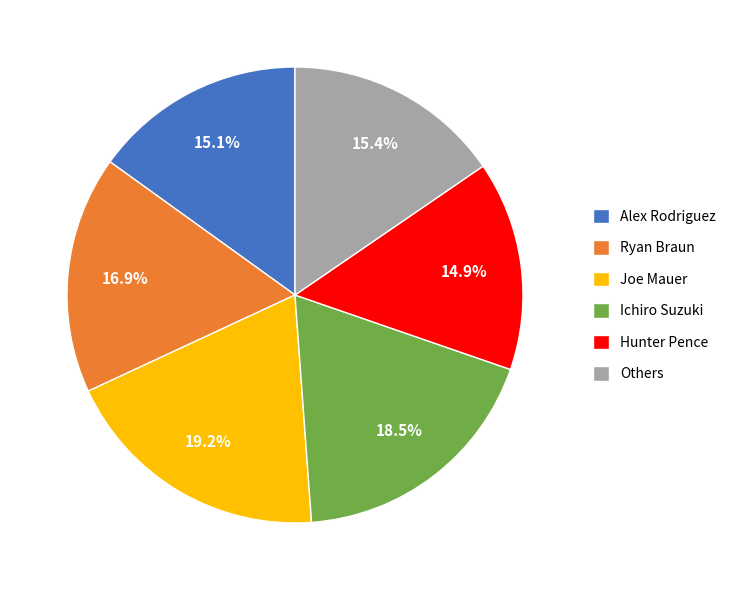

Which slice is the largest?

Joe Mauer